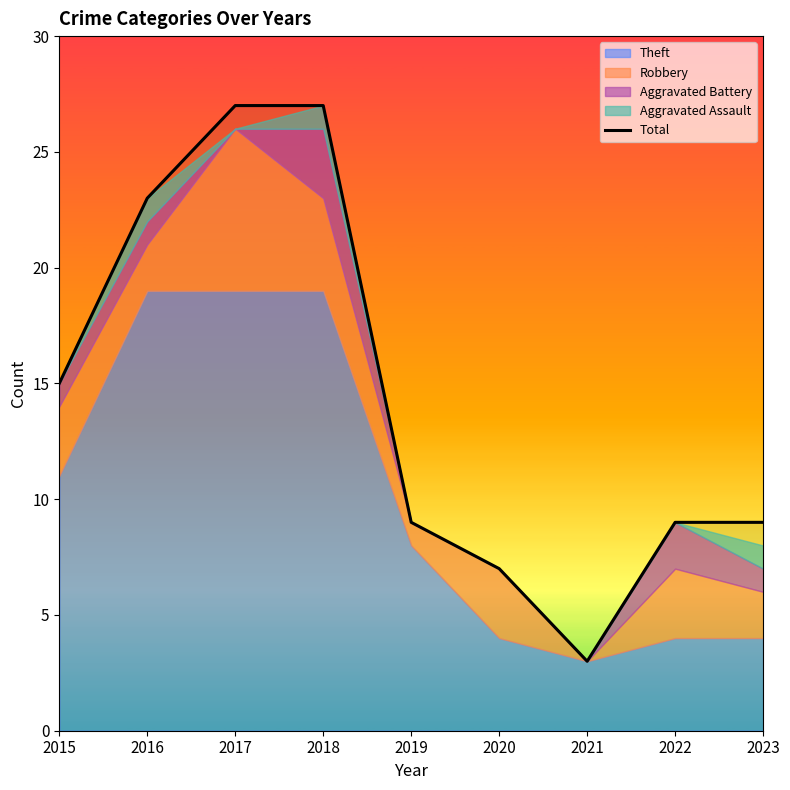

Does the chart display data point markers on the line(s)?

No